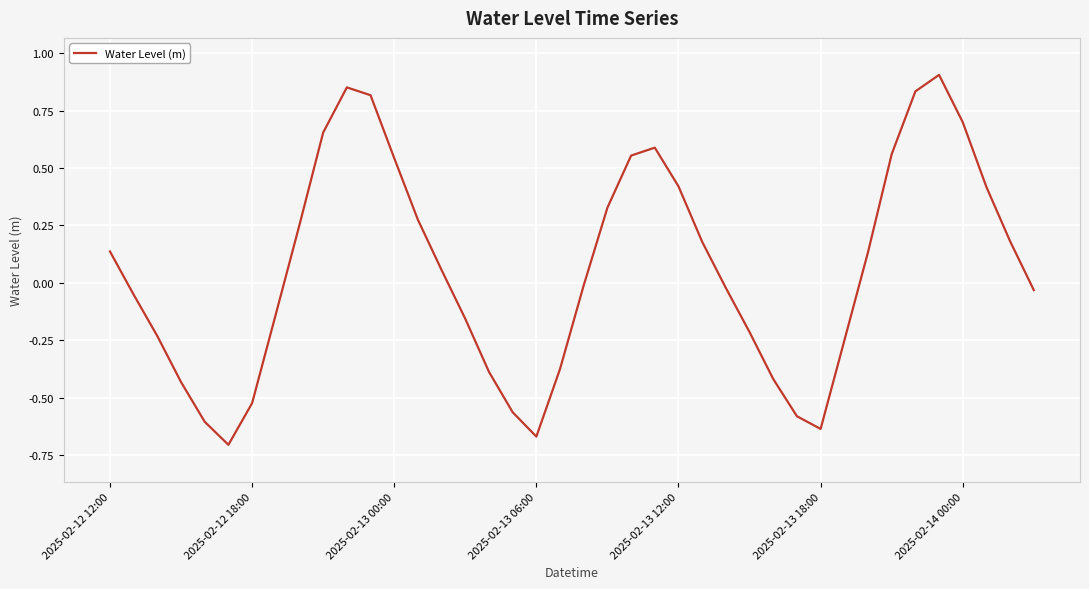

Count the number of categories in the chart.

40